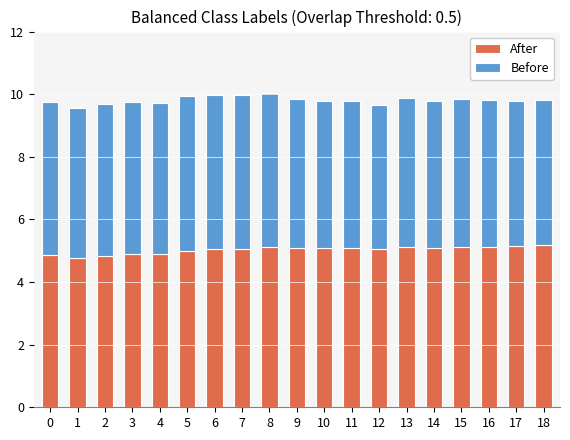

How many distinct data groups are displayed?

2